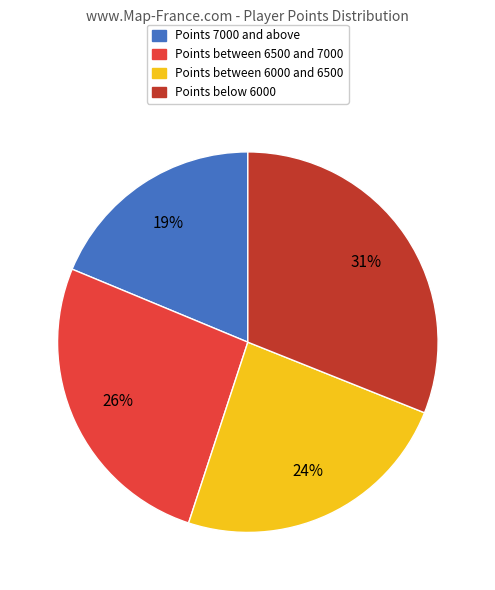

Count the number of slices in the pie.

4